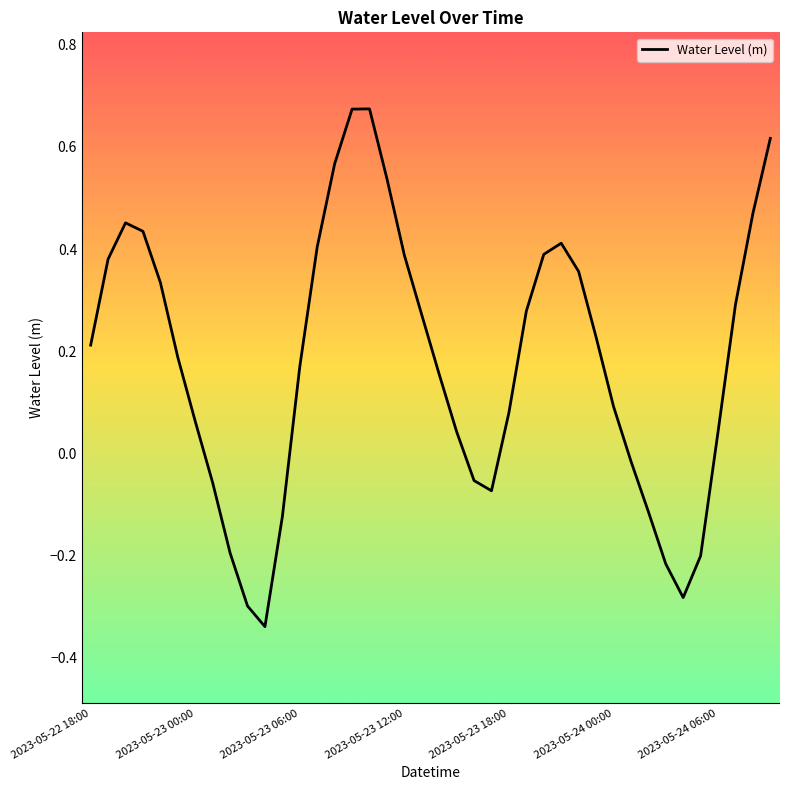

What is the difference between the maximum and minimum values?

1.0